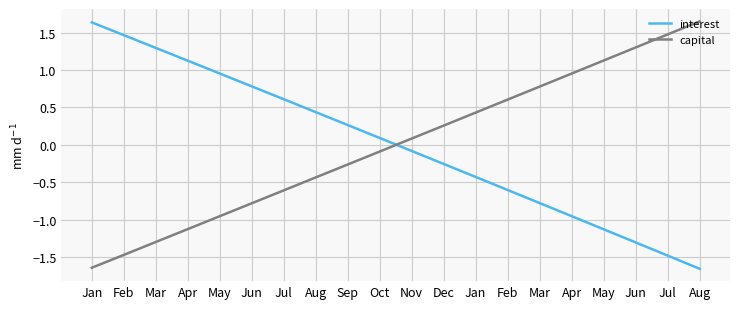

Does the chart display data point markers on the line(s)?

No